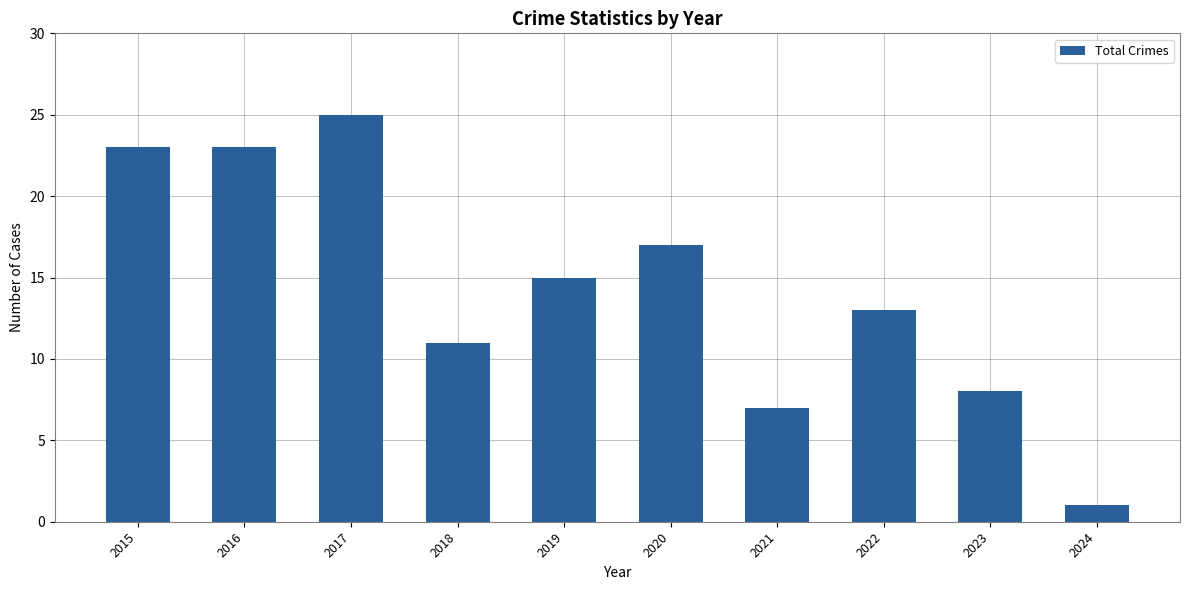

Which has a higher value, 2024 or 2022?

2022